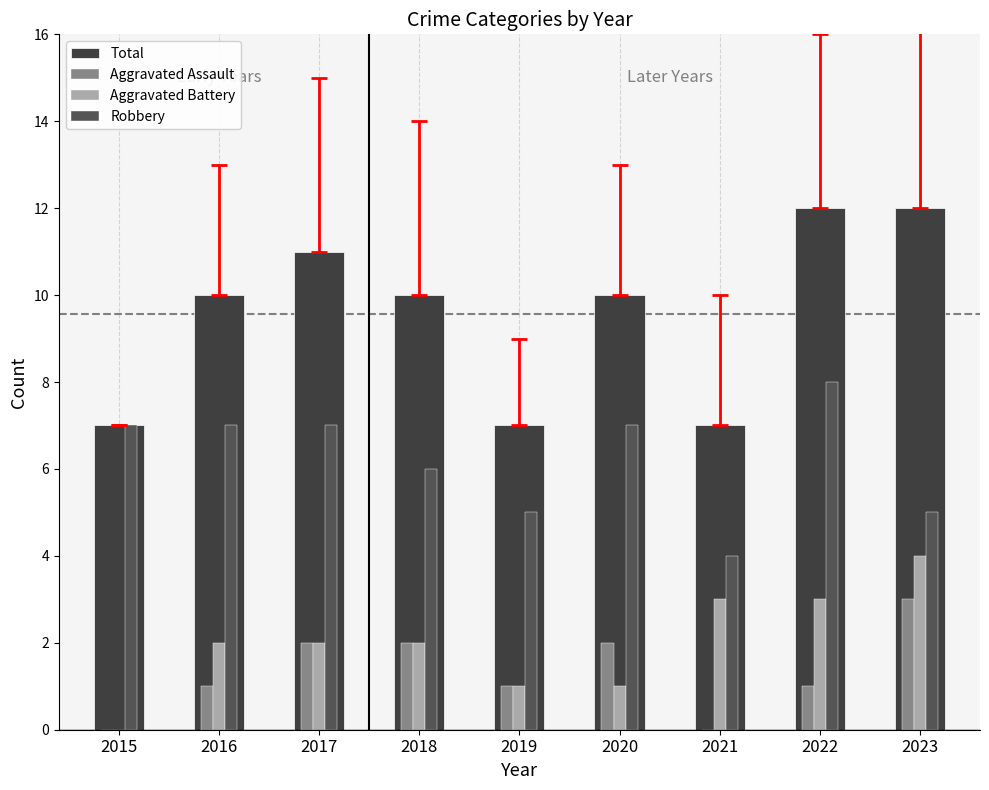

What is the value of the Robbery bar at the 4th from the left?

6